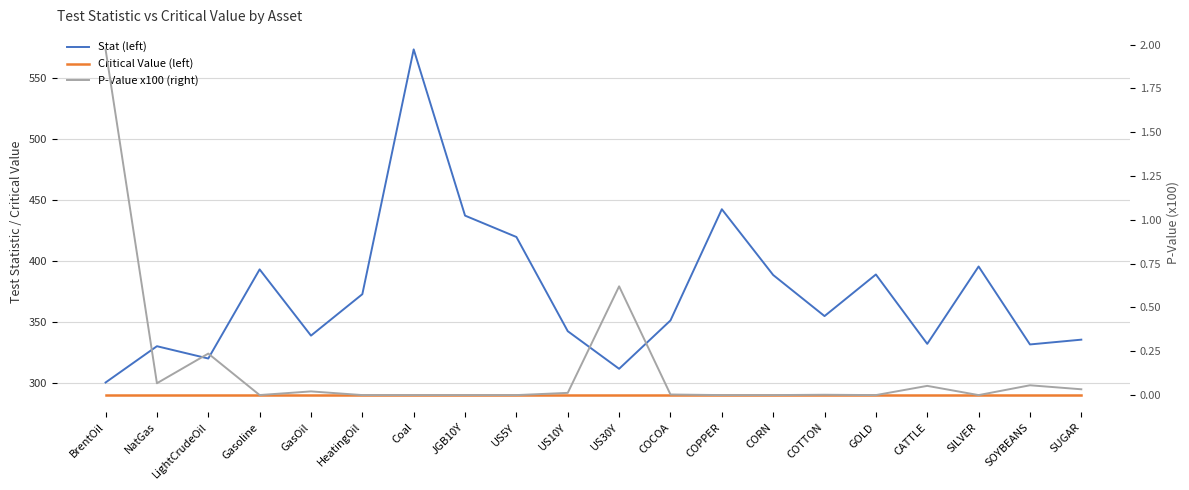

Rank the series at GasOil from lowest to highest value.

P-Value x100 (right), Critical Value (left), Stat (left)